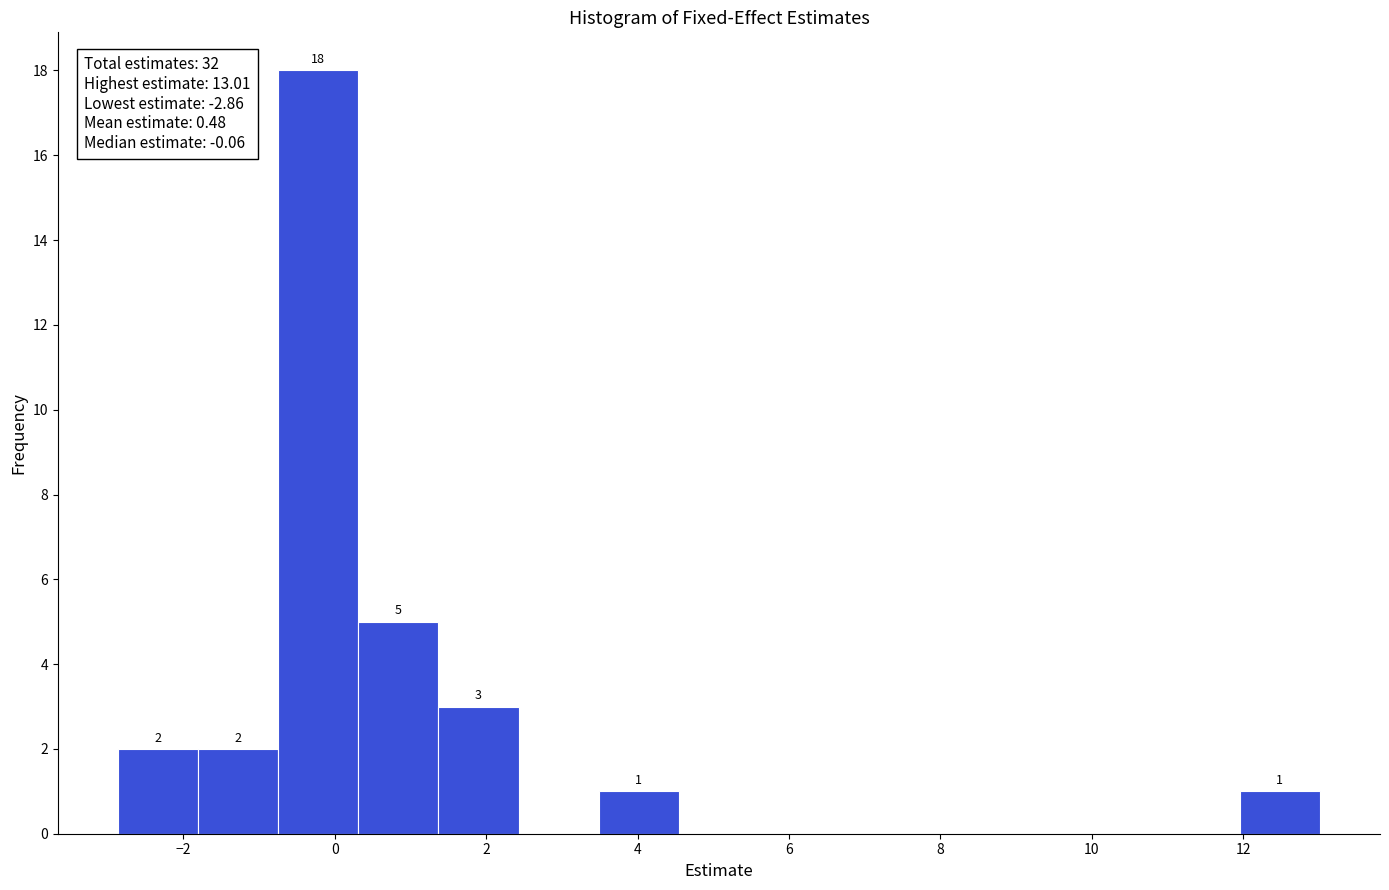

Which range on the x-axis has the tallest bar?

-0.8 to 0.4